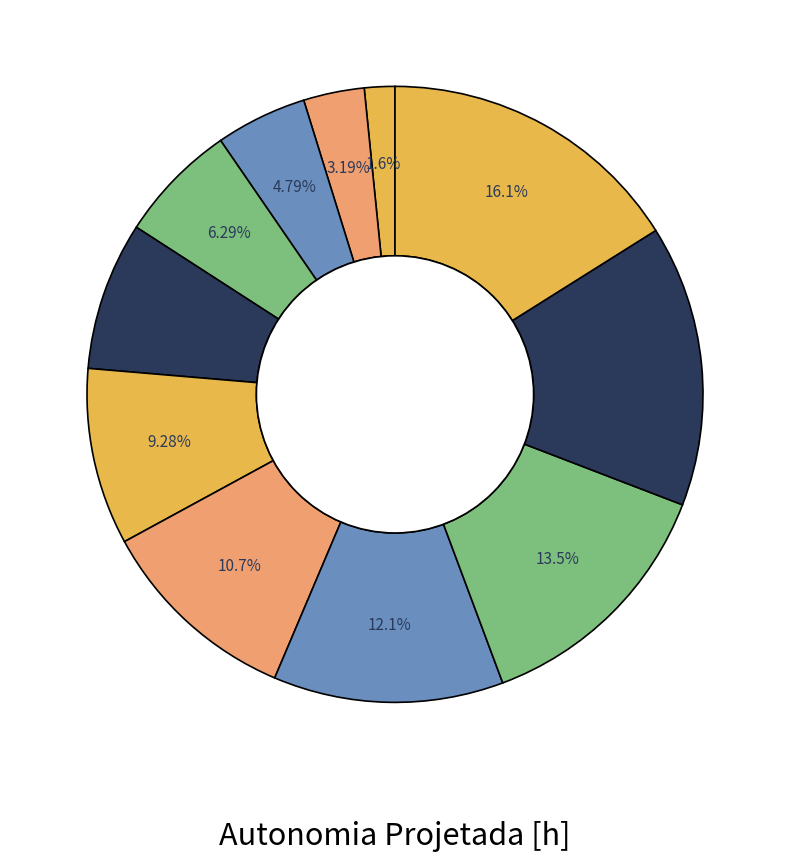

To the nearest percent, what is the difference between the largest and smallest slice percentages?

14%